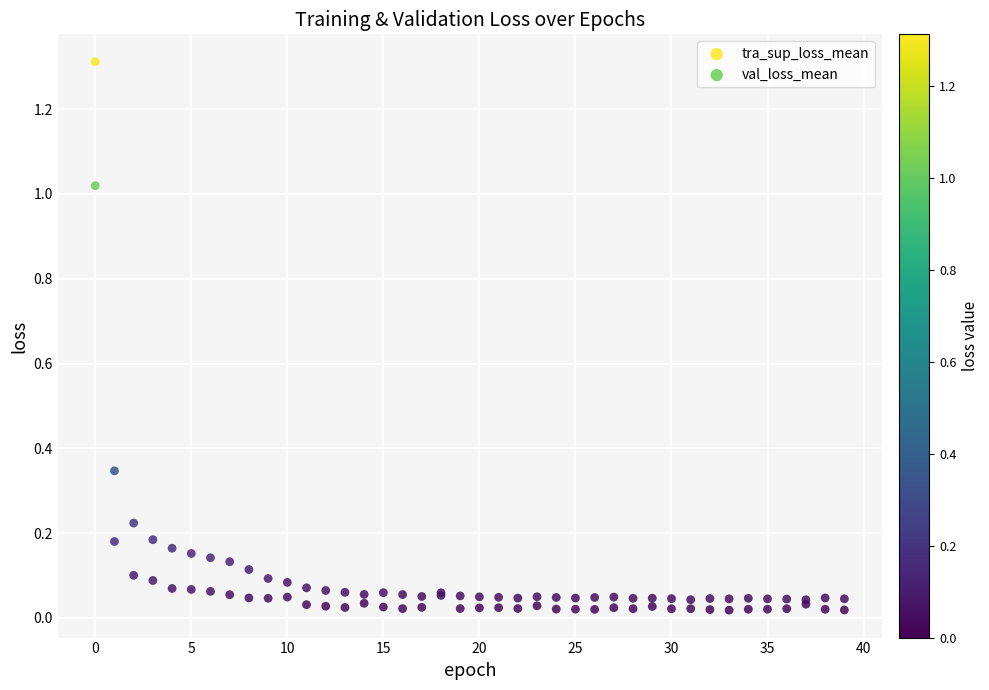

What are all the series names shown in the legend?

tra_sup_loss_mean, val_loss_mean